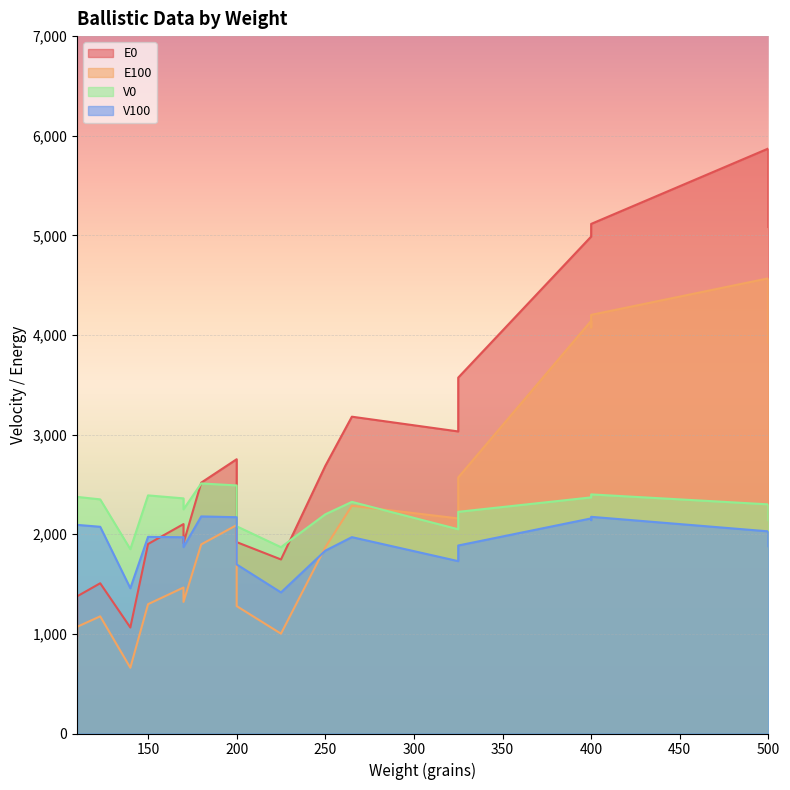

At which category is the sum across all series the highest?

500